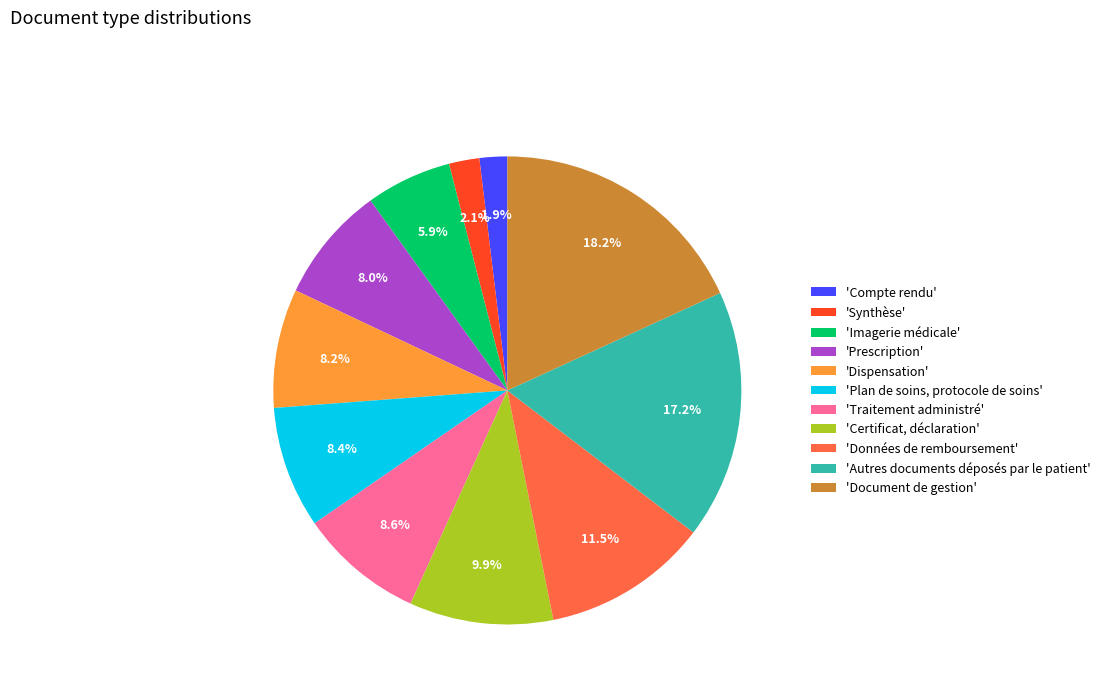

Do 'Plan de soins, protocole de soins' and 'Prescription' together represent more than half of the pie?

No